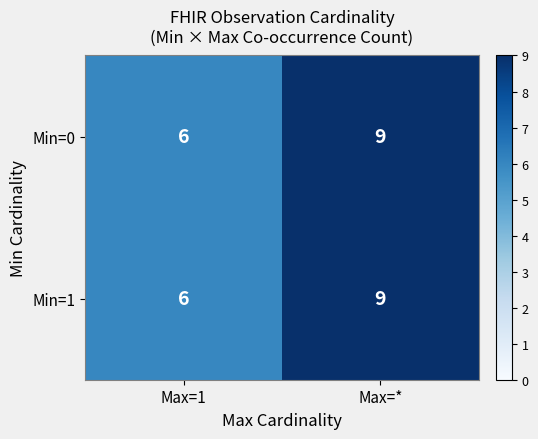

Reading left to right, list all the values displayed in this chart.

Min=0: Max=1=6	Max=*=9
Min=1: Max=1=6	Max=*=9